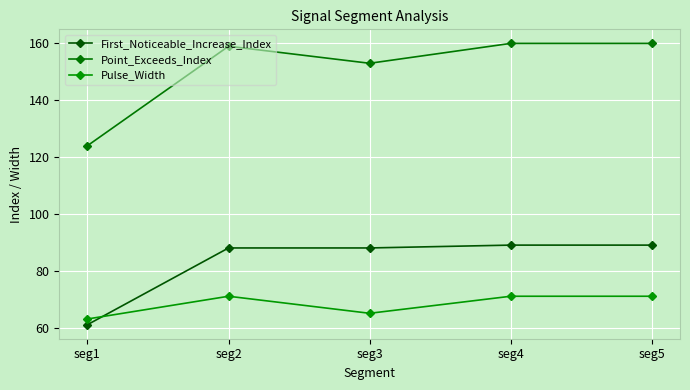

Reading left to right, what are all the values shown in this chart?

First_Noticeable_Increase_Index: seg1=61	seg2=88	seg3=88	seg4=89	seg5=89
Point_Exceeds_Index: seg1=124	seg2=159	seg3=153	seg4=160	seg5=160
Pulse_Width: seg1=63	seg2=71	seg3=65	seg4=71	seg5=71